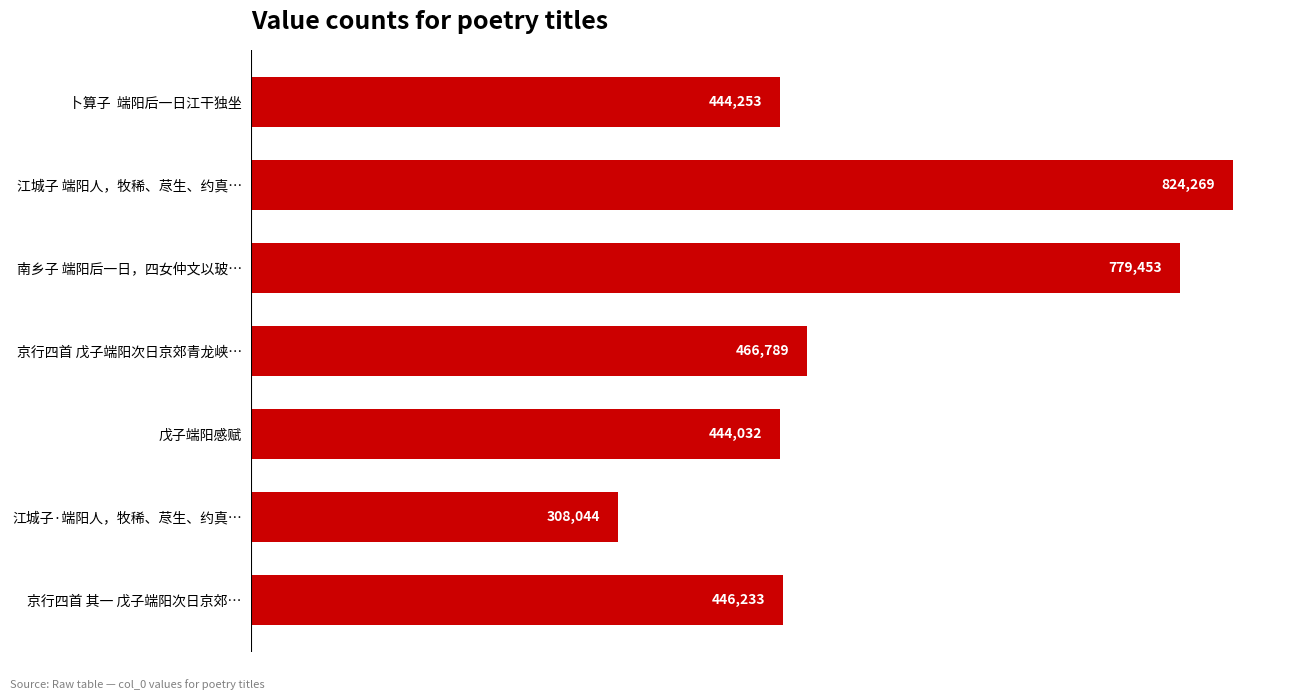

The chart shows a value of 1444046 at 江城子 端阳人，牧稀、荩生、约真…. True or false?

False